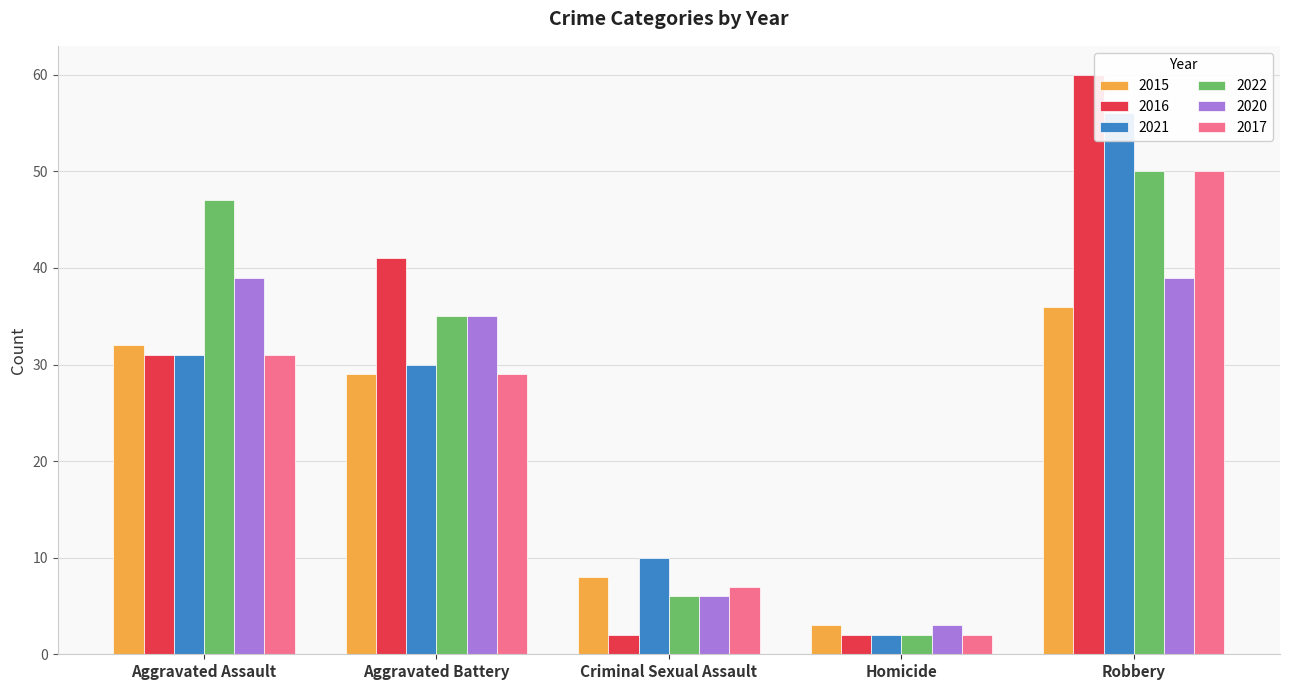

What is the average value of the 2021 series?

26